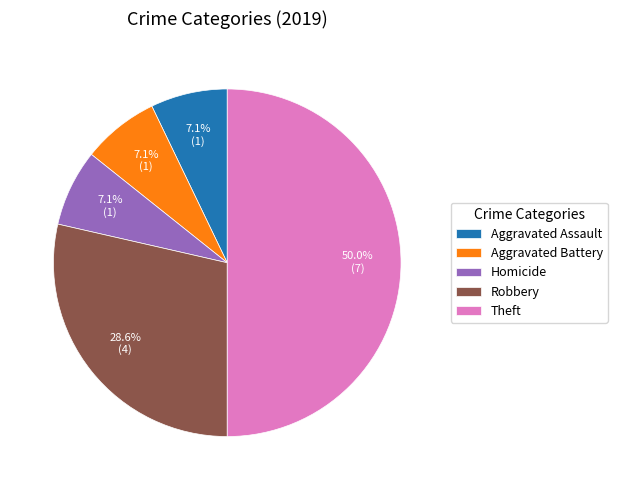

How many segments does this pie chart have?

5